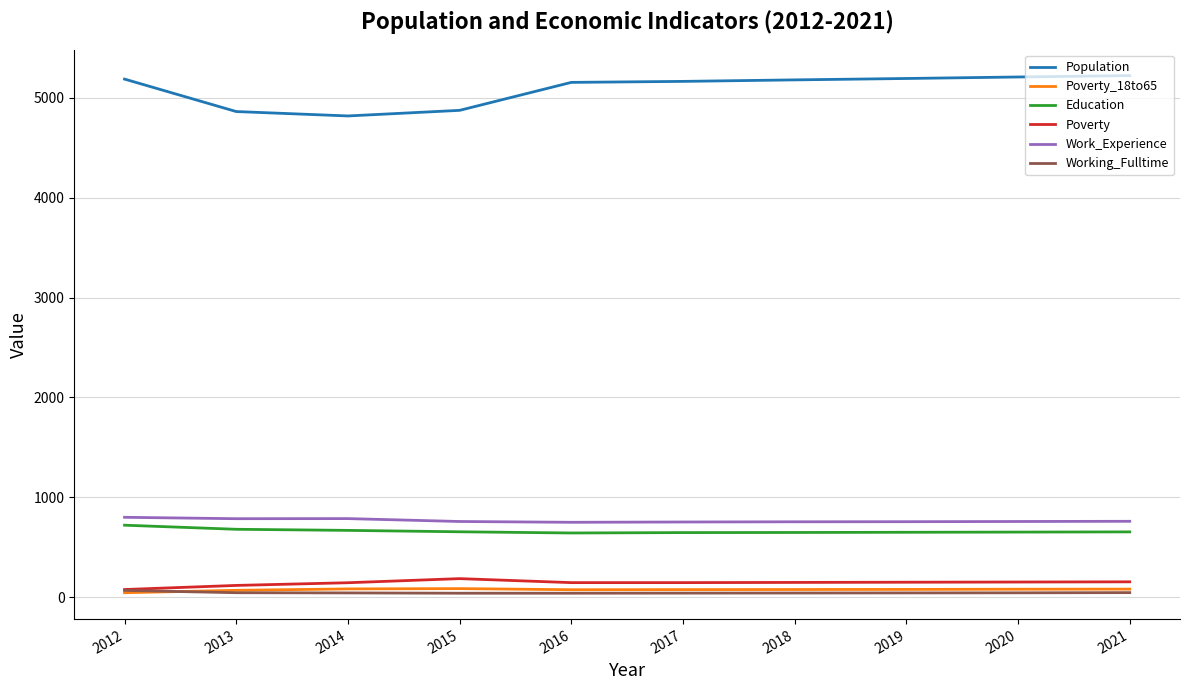

What is the minimum value for Work_Experience?

750